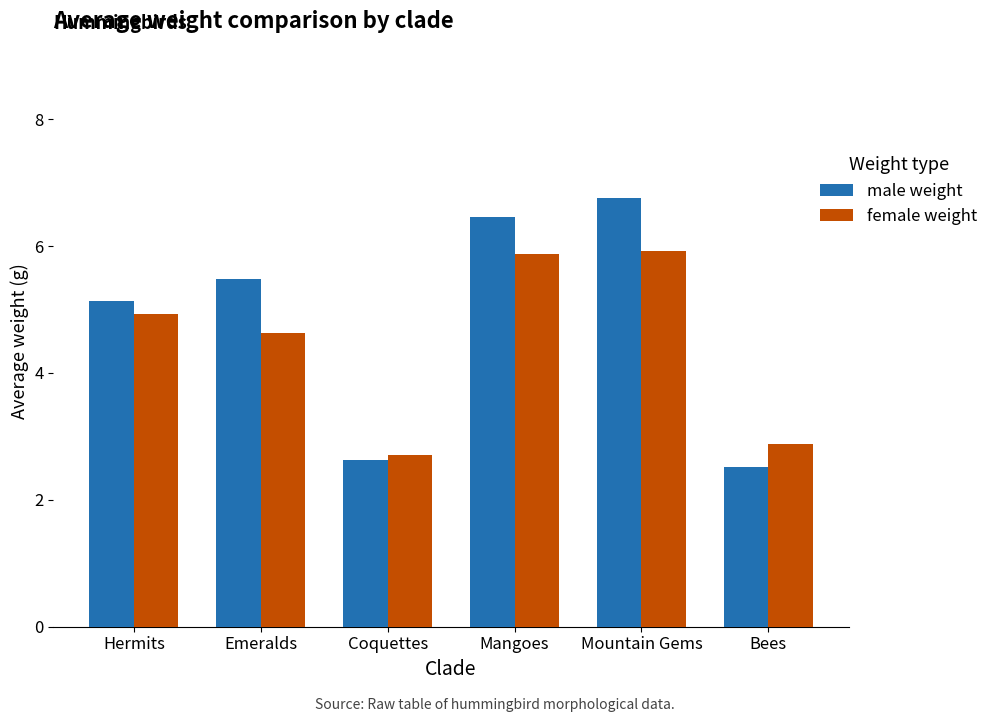

How many groups of bars are there?

6